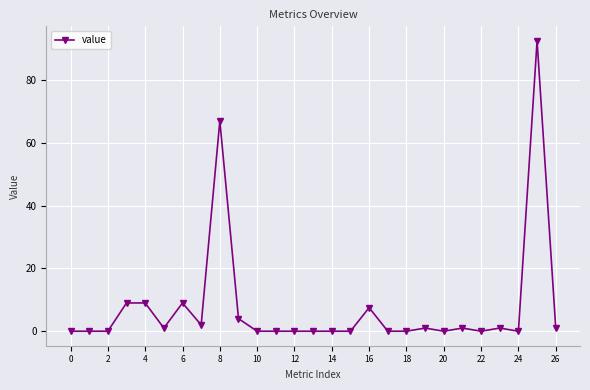

Reading left to right, extract all data points from this chart.

0.0	0.0	0.0	9.0	9.0	1.0	9.0	2.0	67.0	4.0	0.0	0.0	0.0	0.0	0.0	0.0	7.5	0.0	0.0	1.0	0.0	1.0	0.0	1.0	0.0	92.5	1.0